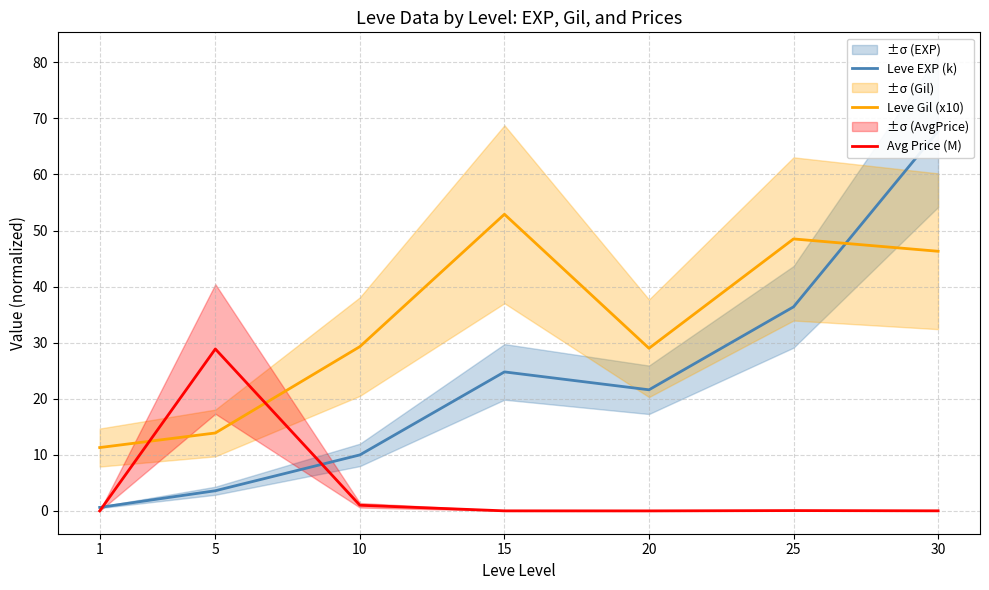

How many series are shown in this chart?

3